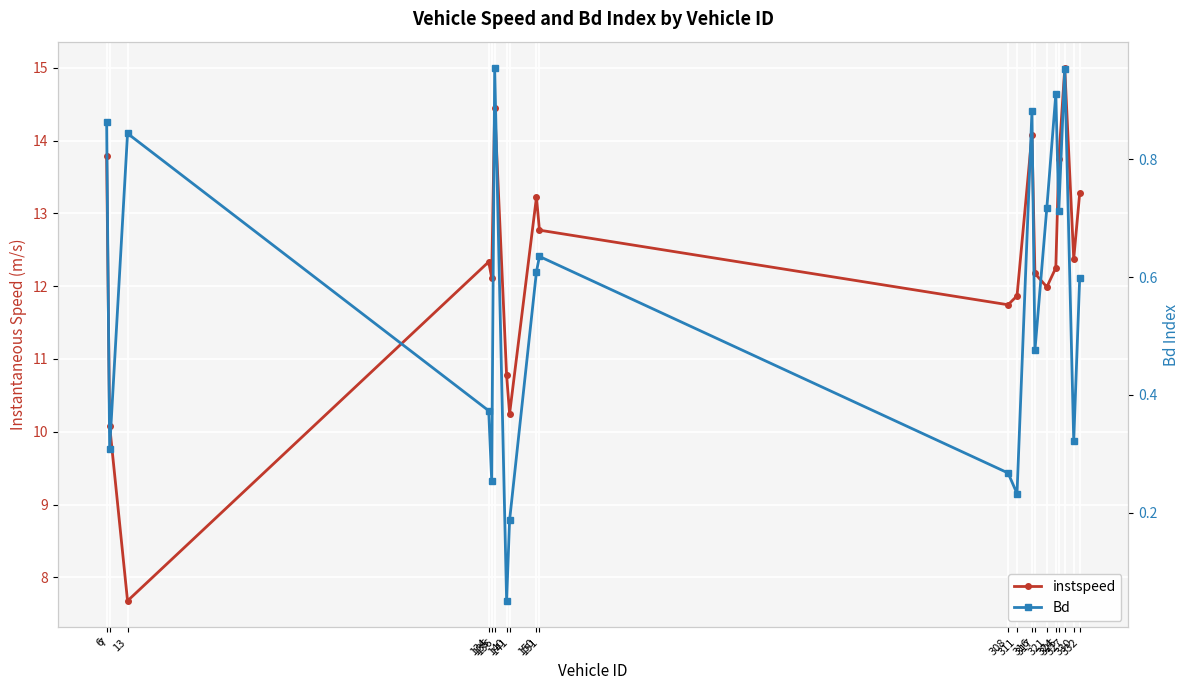

Between 13 and 325, which is larger?

325